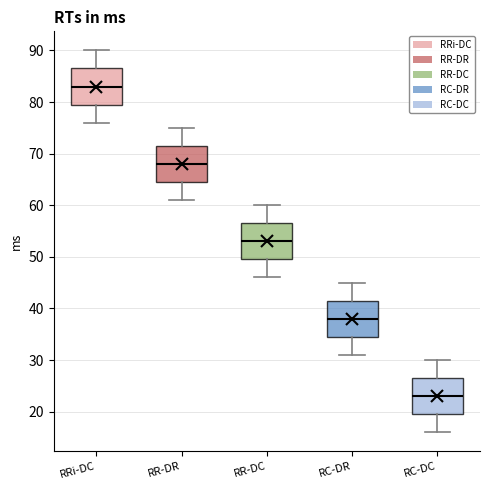

Reading left to right, transcribe this box plot: for each box, give where its median line is, the range the box spans, and where its two whiskers end, as read against the y-axis. The values are not printed on the chart, so give them approximately, as read against the axis.

RRi-DC: median 83, box 80 to 87, whiskers 76 to 90
RR-DR: median 68, box 65 to 72, whiskers 61 to 75
RR-DC: median 53, box 50 to 57, whiskers 46 to 60
RC-DR: median 38, box 35 to 42, whiskers 31 to 45
RC-DC: median 23, box 20 to 27, whiskers 16 to 30